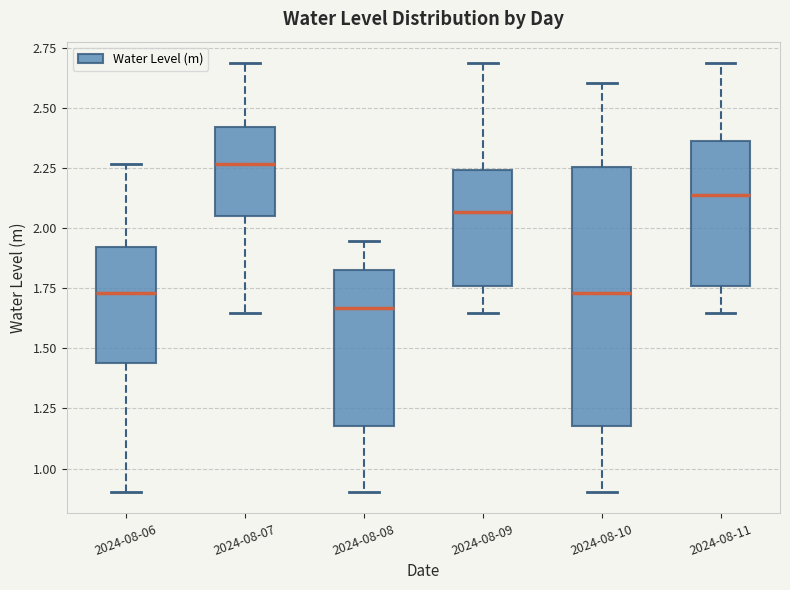

Which box is the tallest, from its lower edge to its upper edge?

2024-08-10